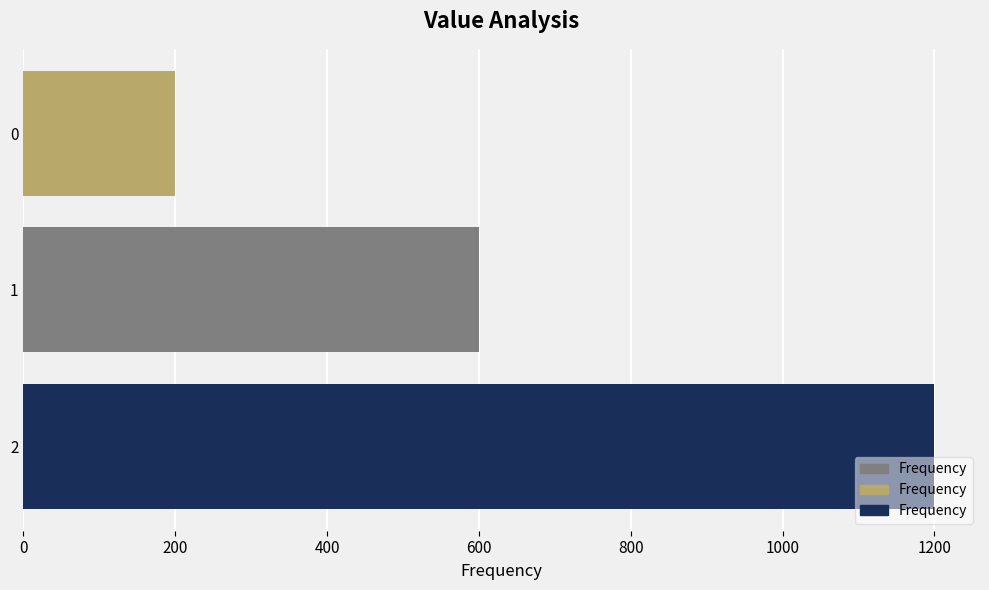

What is the average value?

667